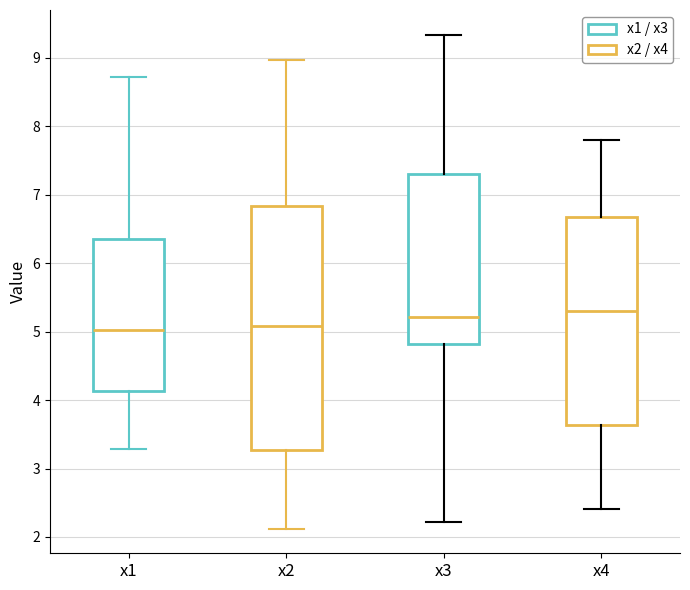

Where is the upper edge of the box for x1 on the y-axis? The values are not printed on the chart, so give them approximately, as read against the axis.

6.4